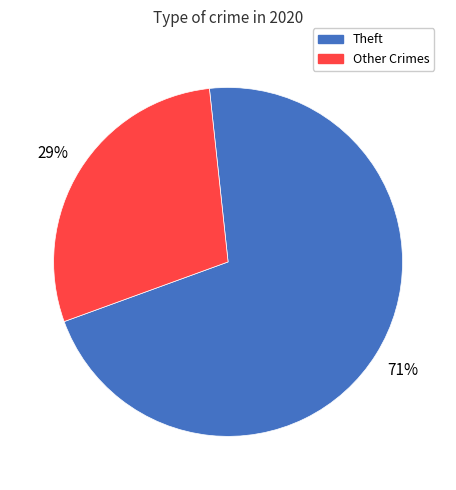

Which slice is the smallest?

Other Crimes